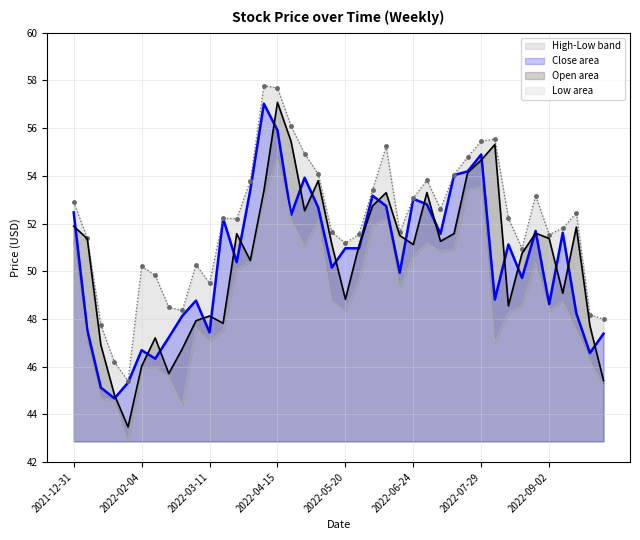

What is the difference between the maximum and second lowest values in the Low series?

10.4